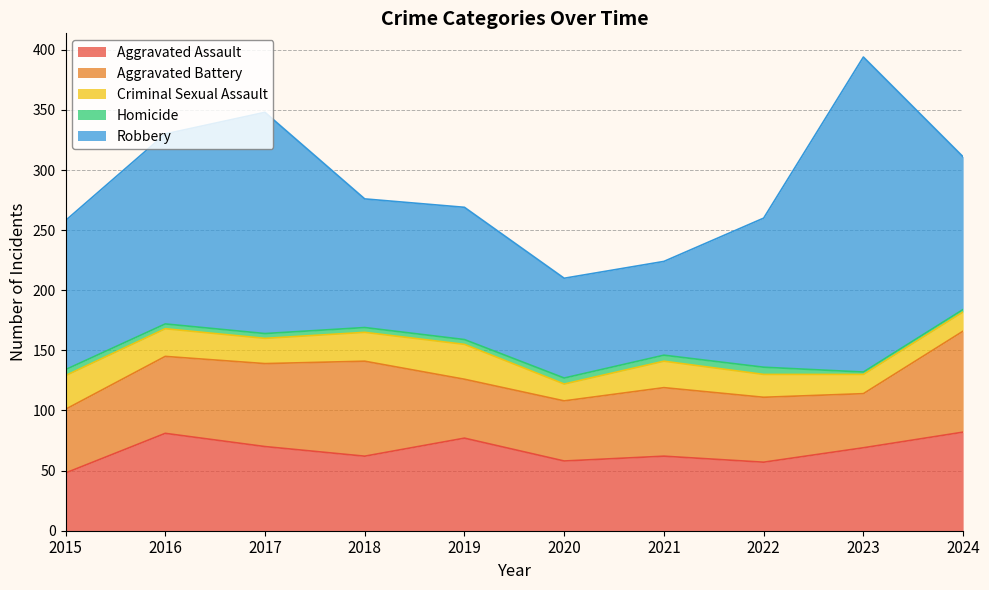

The value of Homicide at 2018 is 2. True or false?

False